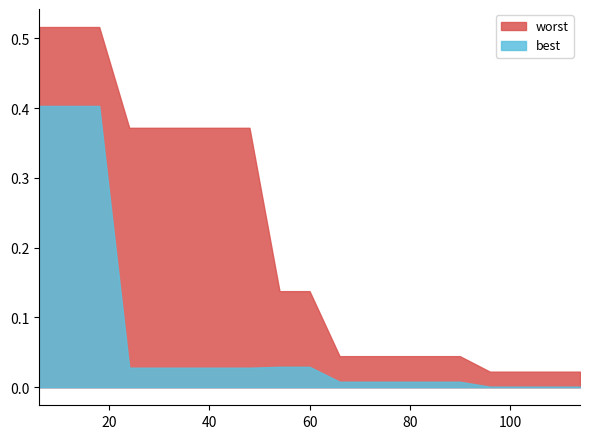

What are all the series names shown in the legend?

worst, best